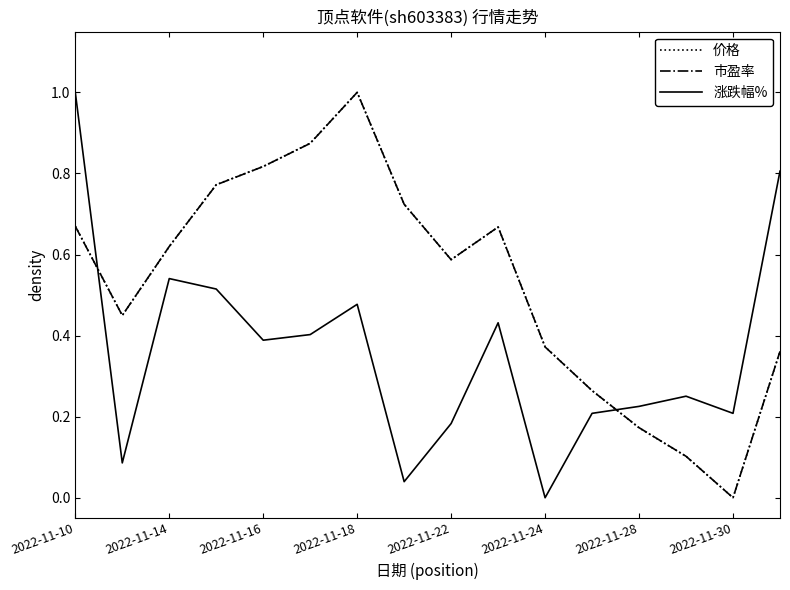

What is the difference between the maximum and minimum values in the 市盈率 series?

1.0